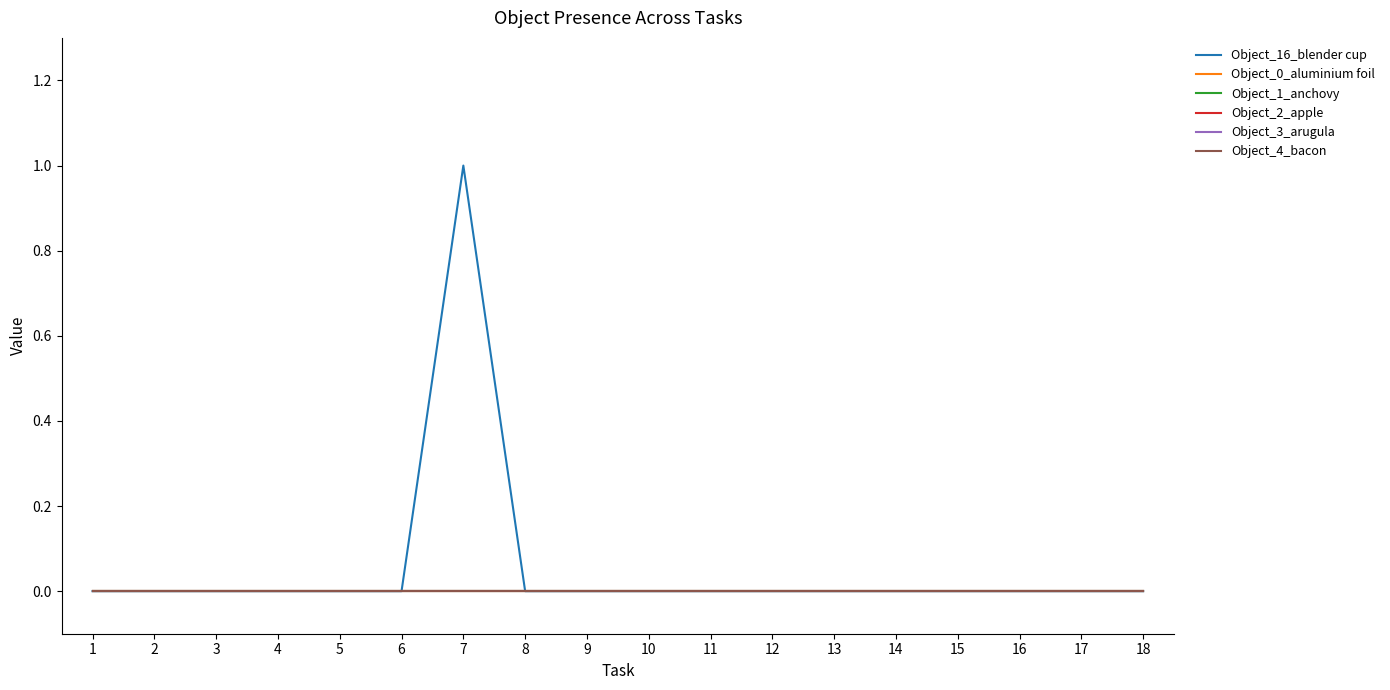

True or false: Object_3_arugula and Object_0_aluminium foil cross at least once.

False